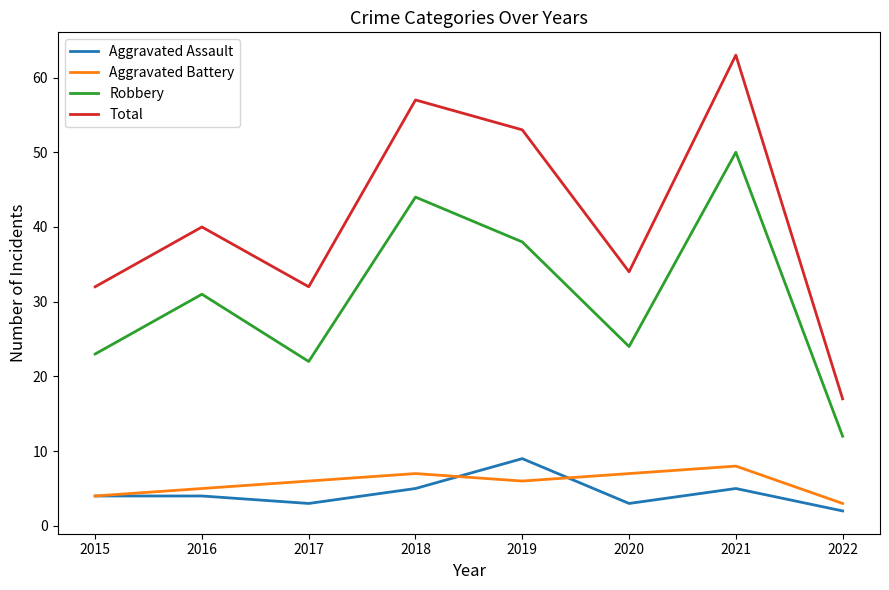

True or false: Robbery and Total cross at least once.

False